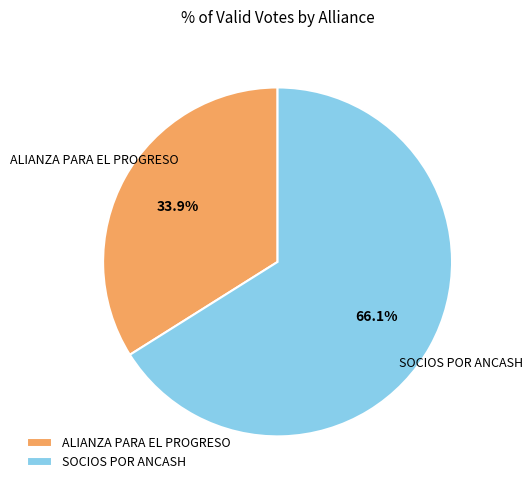

How many segments does this pie chart have?

2